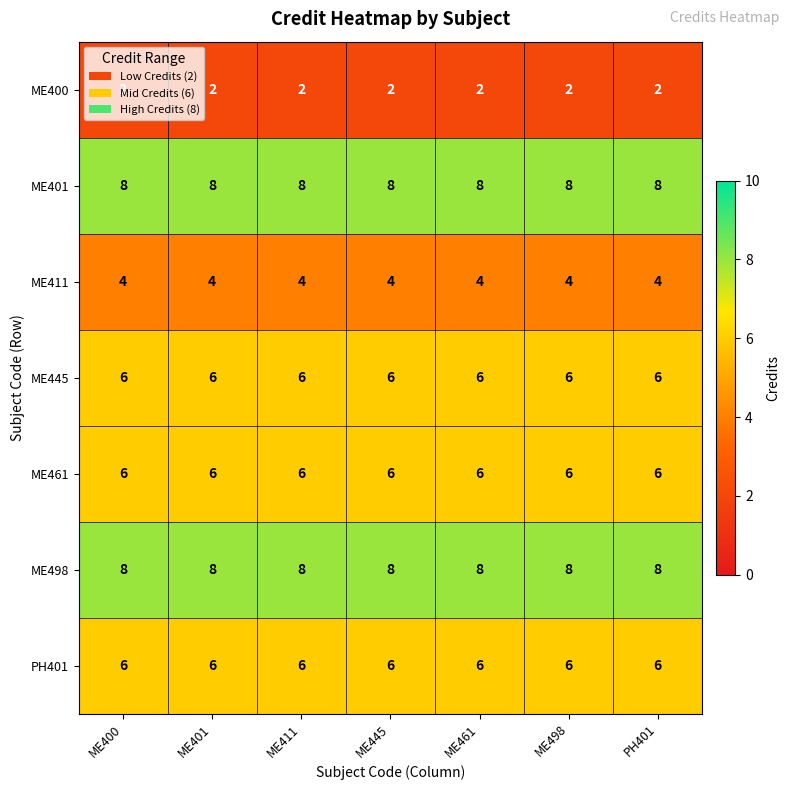

What is the sum of the ME498 values at PH401 and ME411?

16